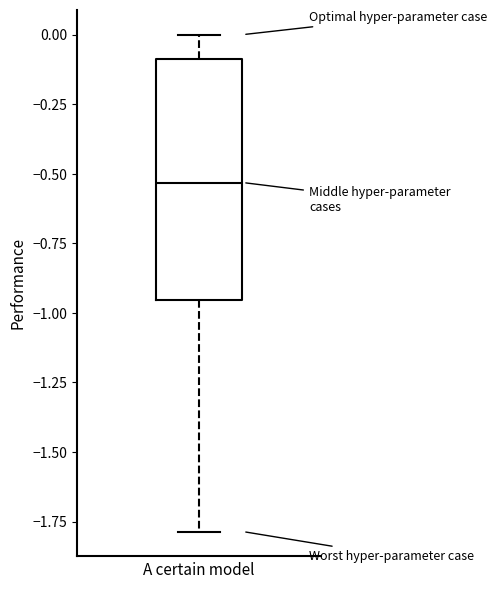

Read this box plot against the y-axis: the position of the median line, the range covered by the box, and the ends of both whiskers. The values are not printed on the chart, so give them approximately, as read against the axis.

median -0.55, box -0.95 to -0.10, whiskers -1.80 to 0.00